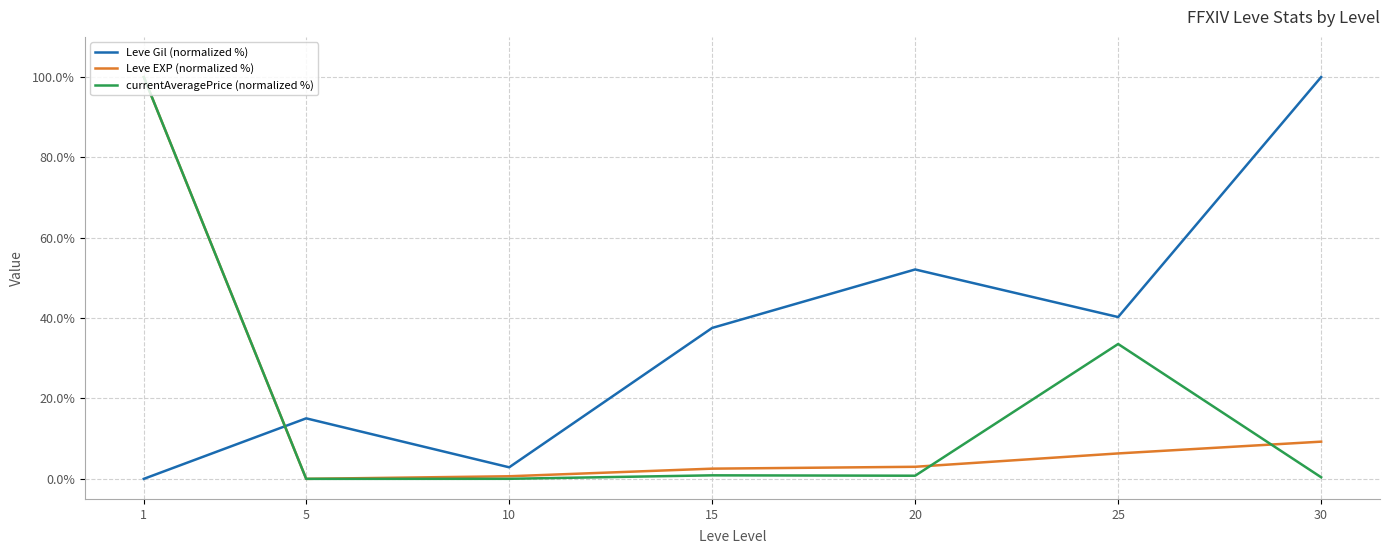

How many intersections are there between Leve Gil (normalized %) and Leve EXP (normalized %)?

1